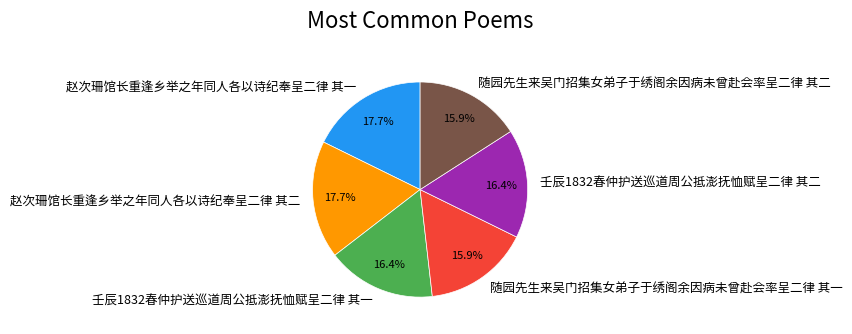

Is 壬辰1832春仲护送巡道周公抵澎抚恤赋呈二律 其二 the majority of the pie?

No